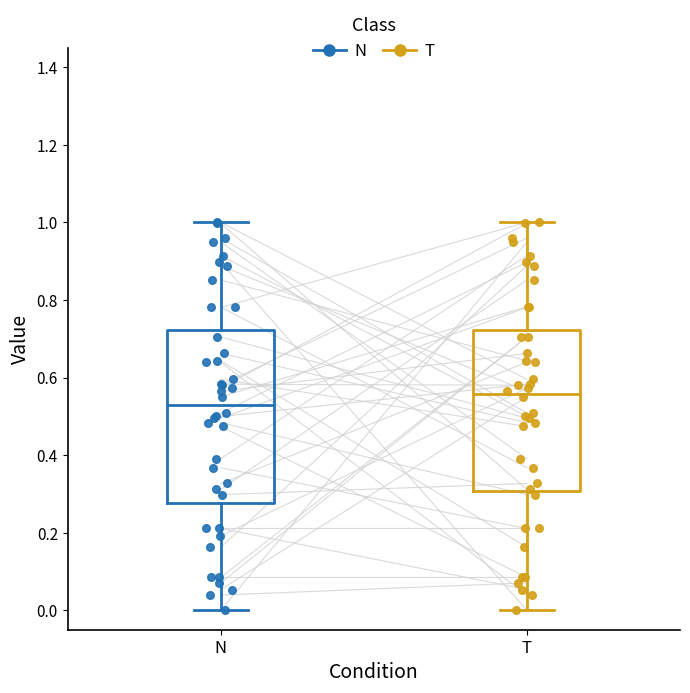

Reading left to right, transcribe this box plot: for each box, give where its median line is, the range the box spans, and where its two whiskers end, as read against the y-axis. The values are not printed on the chart, so give them approximately, as read against the axis.

N: median 0.52, box 0.28 to 0.72, whiskers 0.00 to 1.00
T: median 0.56, box 0.30 to 0.72, whiskers 0.00 to 1.00